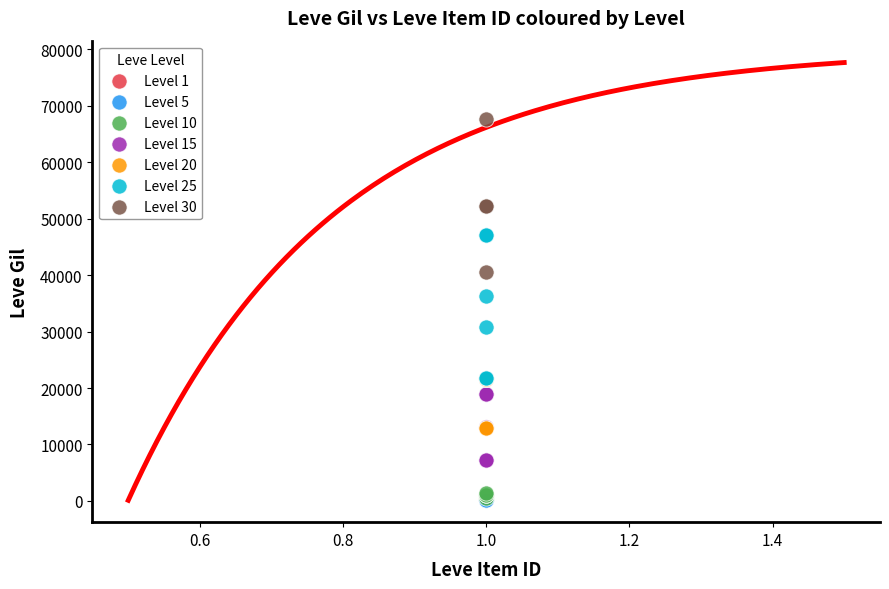

Which series reaches the maximum Y coordinate?

Level 30